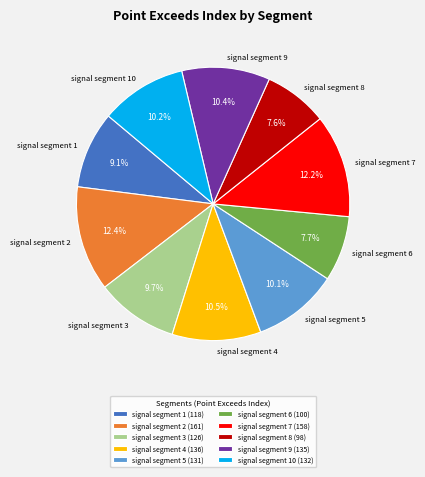

Is it true that signal segment 4 is 18% of the pie?

False